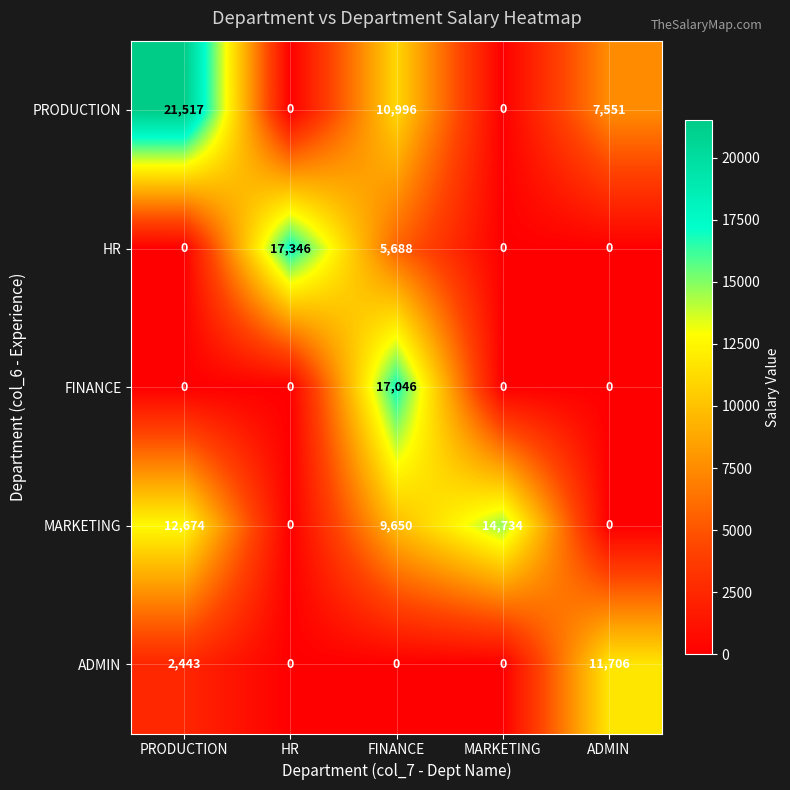

List the series in order of their peak value, highest first.

PRODUCTION, HR, FINANCE, MARKETING, ADMIN